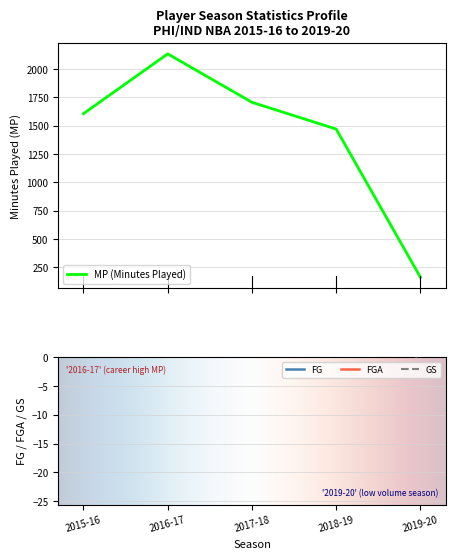

The GS series shows 0 at 2019-20. True or false?

True